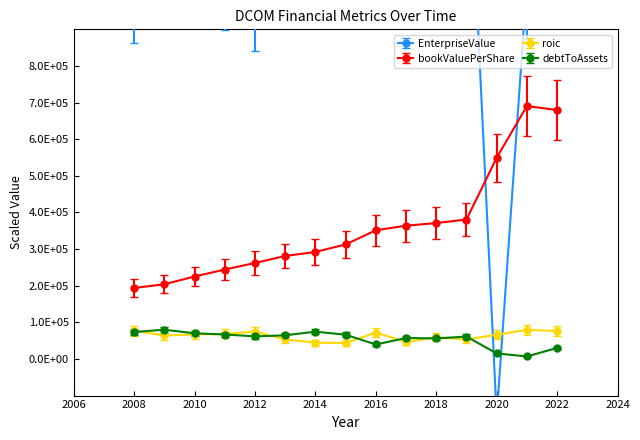

True or false: bookValuePerShare has more than 0 interior local peaks.

True